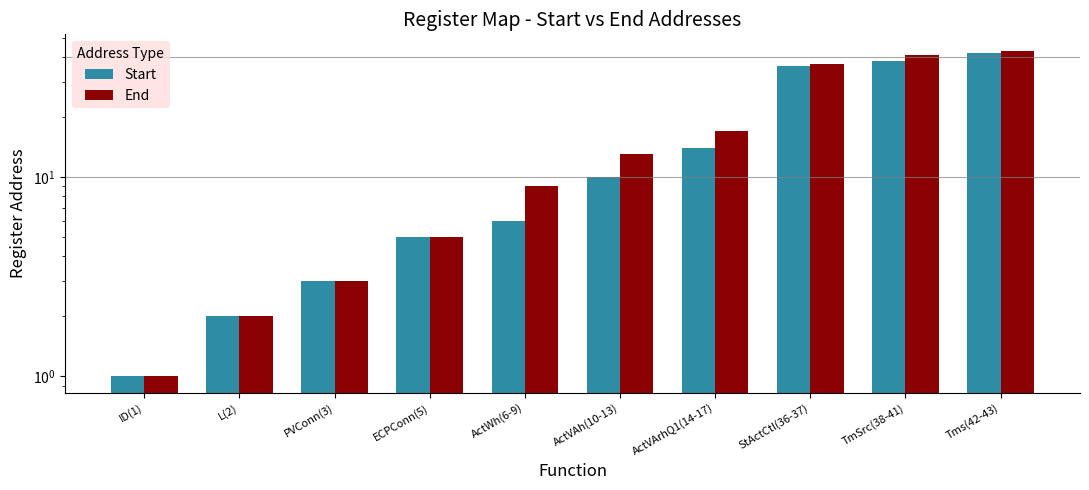

How many data points in Start are less than 10?

5